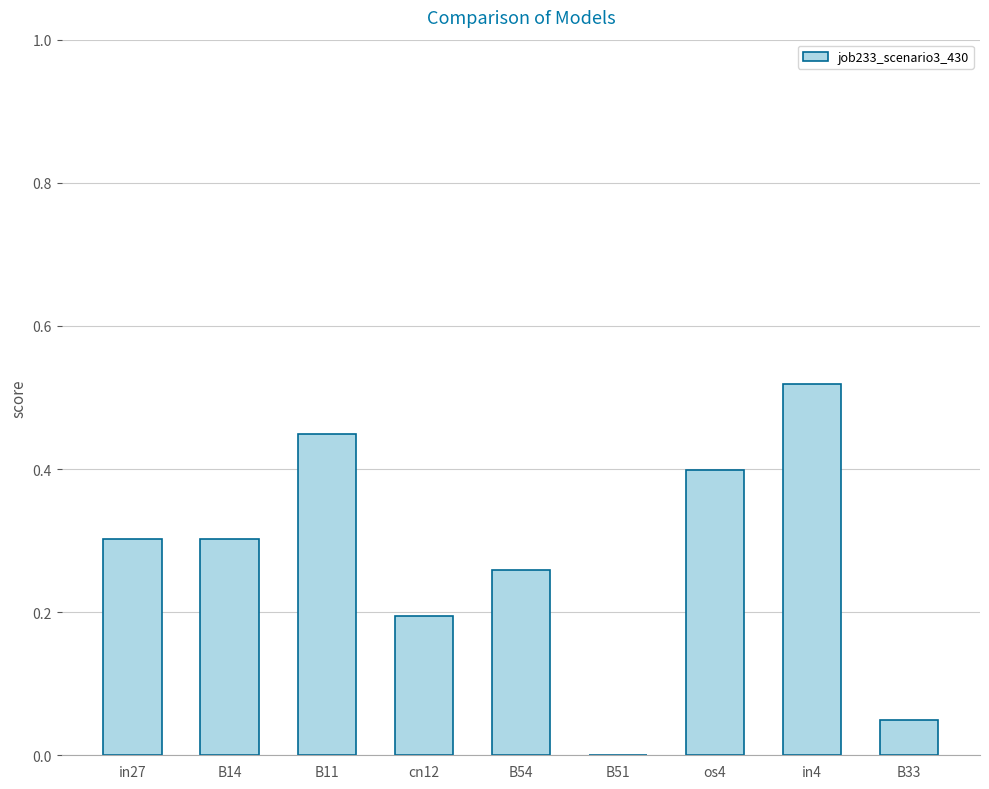

True or false: the data shows 0.0 at B33.

True